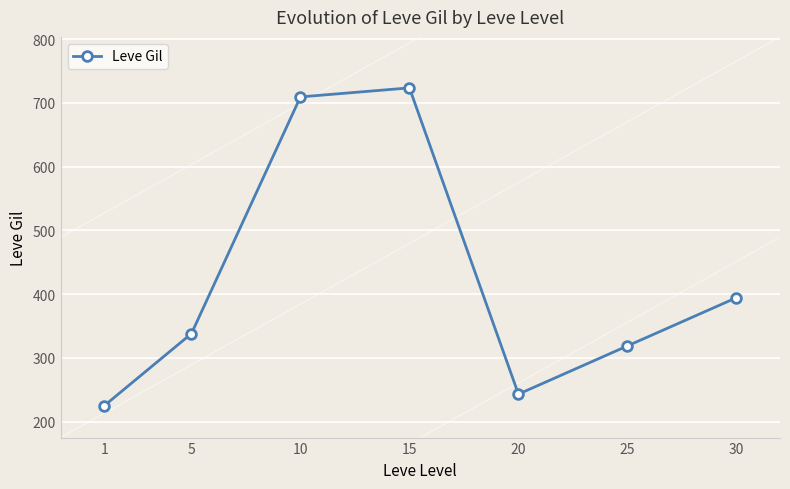

What is the sum of the values at 10 and 5?

1047.3